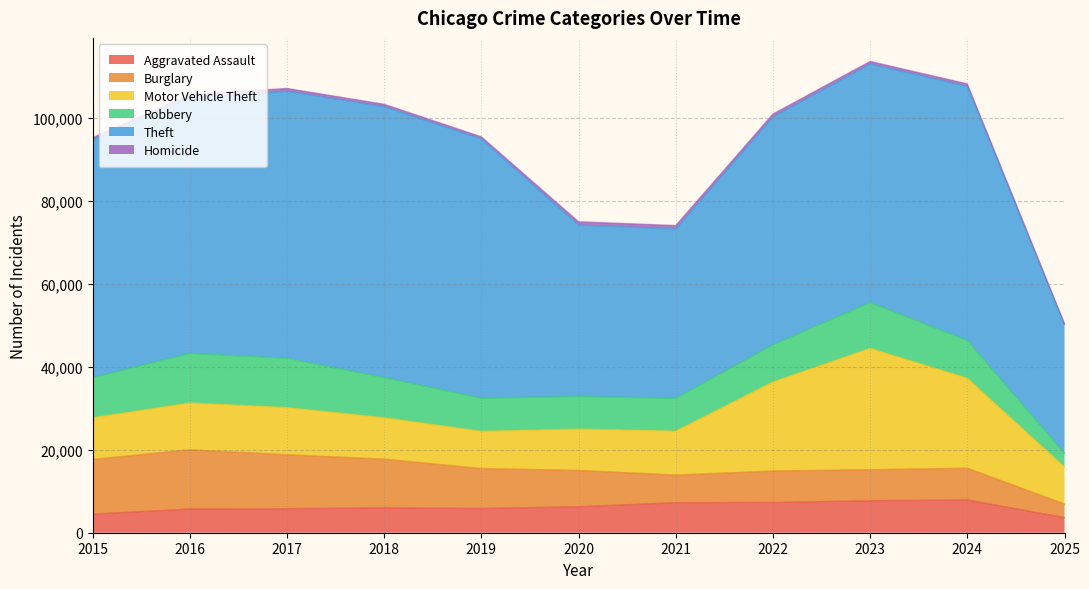

Reading left to right, what are all the values shown in this chart?

Aggravated Assault: 2015=4480	2016=5713	2017=5793	2018=6002	2019=5842	2020=6265	2021=7242	2022=7281	2023=7712	2024=7903	2025=3639
Burglary: 2015=13184	2016=14289	2017=13001	2018=11747	2019=9638	2020=8758	2021=6661	2022=7594	2023=7485	2024=7651	2025=3279
Motor Vehicle Theft: 2015=10068	2016=11285	2017=11380	2018=9985	2019=8978	2020=9960	2021=10605	2022=21472	2023=29255	2024=21704	2025=8929
Robbery: 2015=9638	2016=11960	2017=11881	2018=9681	2019=7995	2020=7855	2021=7920	2022=8964	2023=11052	2024=9119	2025=3321
Theft: 2015=57352	2016=61624	2017=64386	2018=65290	2019=62499	2020=41350	2021=40820	2022=54899	2023=57487	2024=61254	2025=31003
Homicide: 2015=496	2016=786	2017=672	2018=588	2019=499	2020=787	2021=806	2022=728	2023=632	2024=588	2025=227